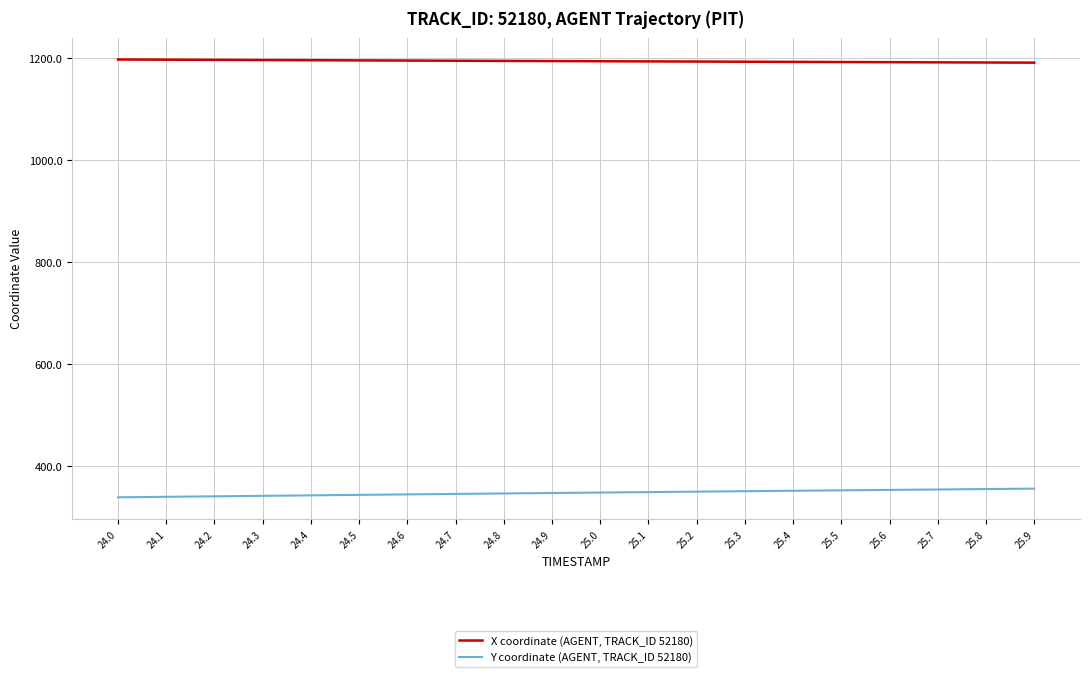

What is the difference between the highest and lowest values at 25.6?

837.9